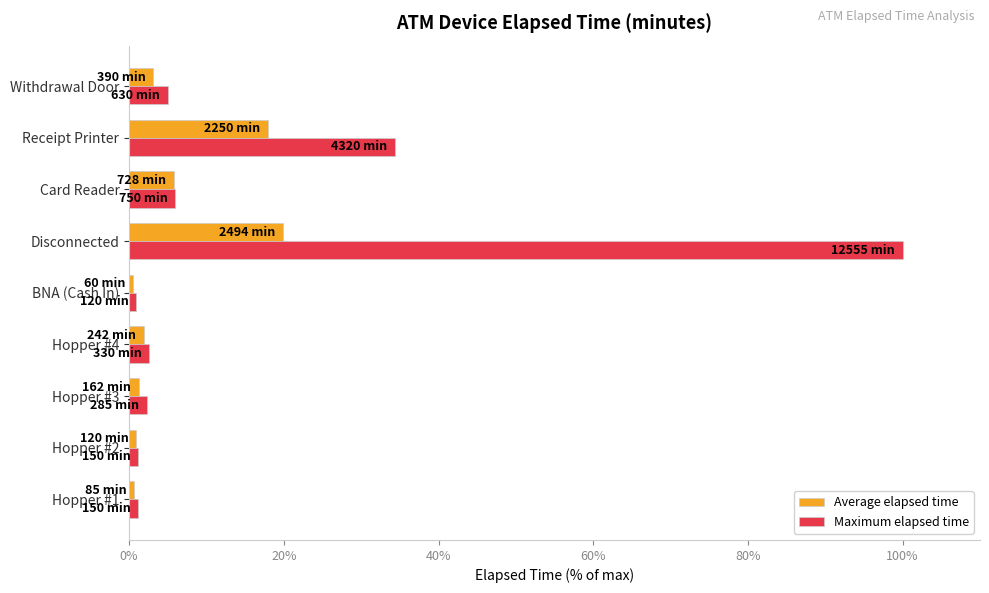

Which series has the largest total across all categories?

Maximum elapsed time